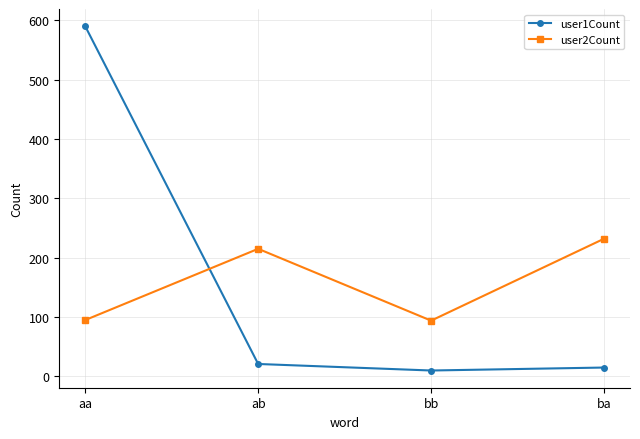

What is the difference between the highest and lowest values at ba?

217